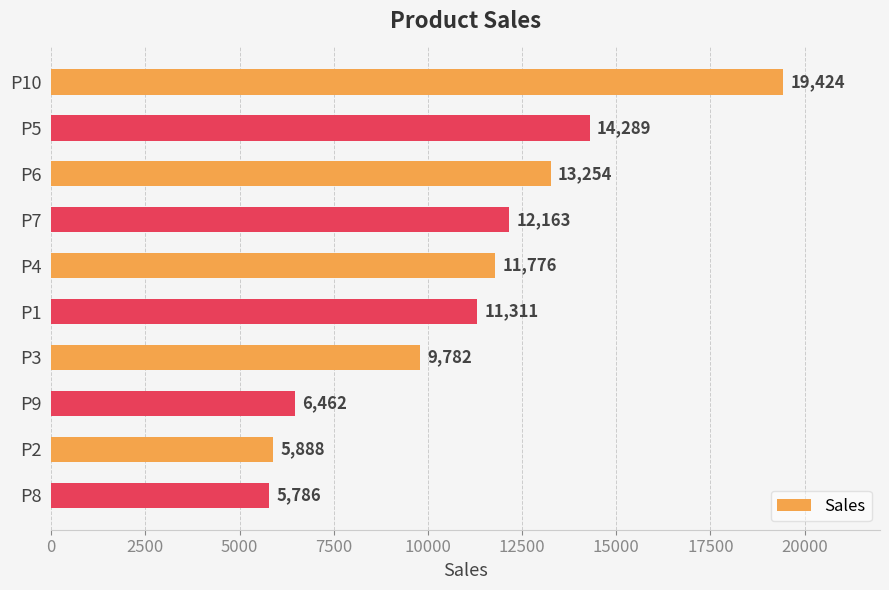

Reading top to bottom, extract all data points from this chart.

P10=19424	P5=14289	P6=13254	P7=12163	P4=11776	P1=11311	P3=9782	P9=6462	P2=5888	P8=5786